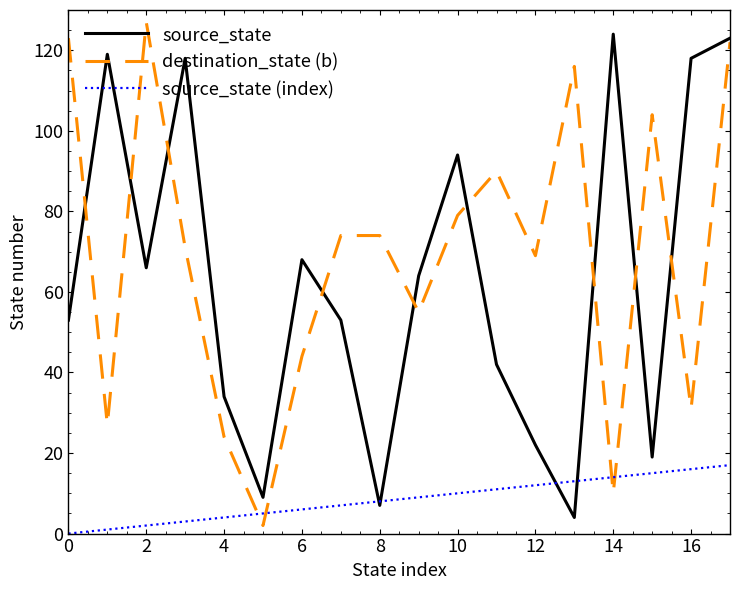

What is the highest value of the source_state series?

124